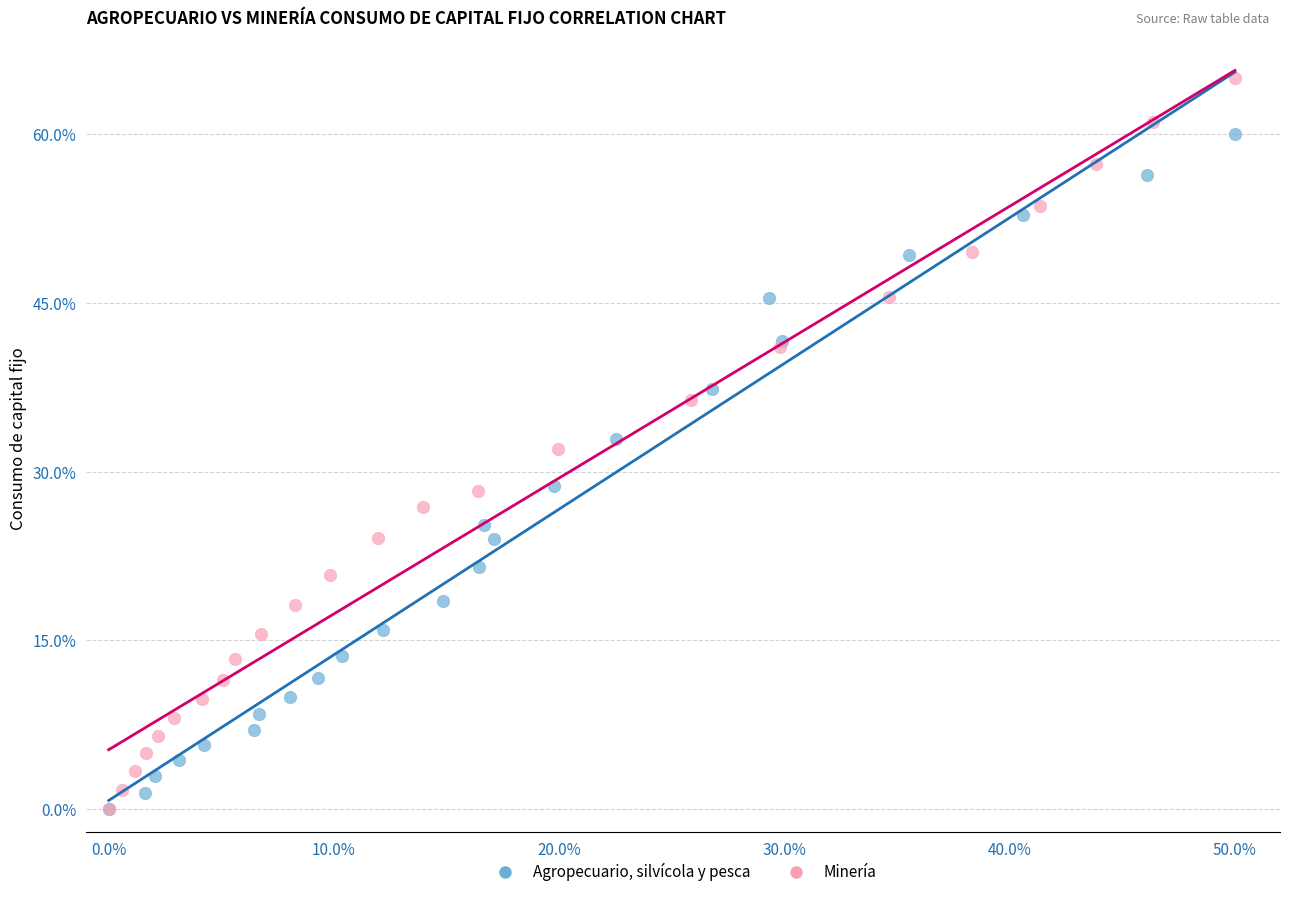

Which series contains the highest Y value?

Minería